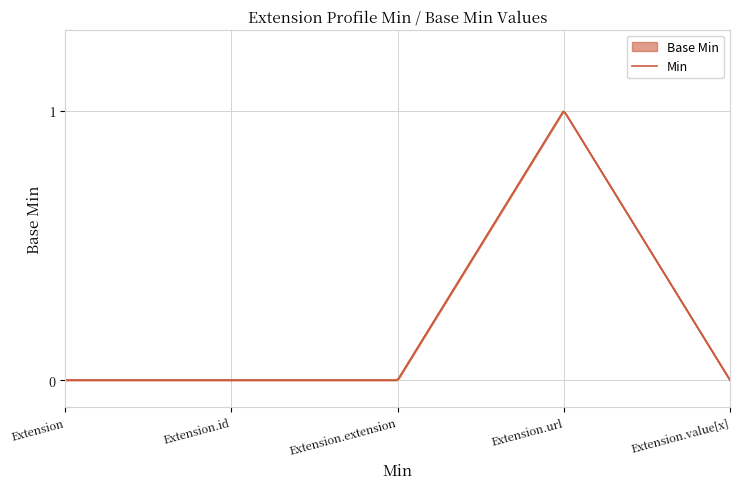

True or false: Base Min has a value of 1 at Extension.url.

False